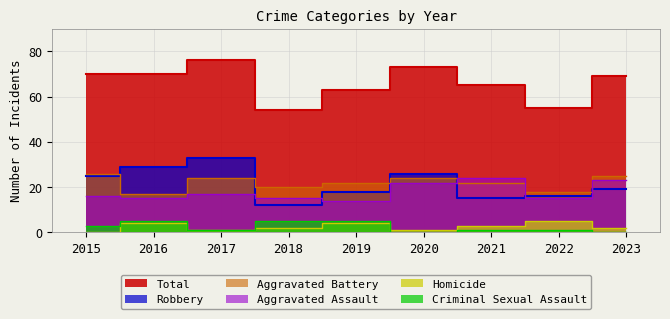

How many data points in Robbery are less than 19?

4